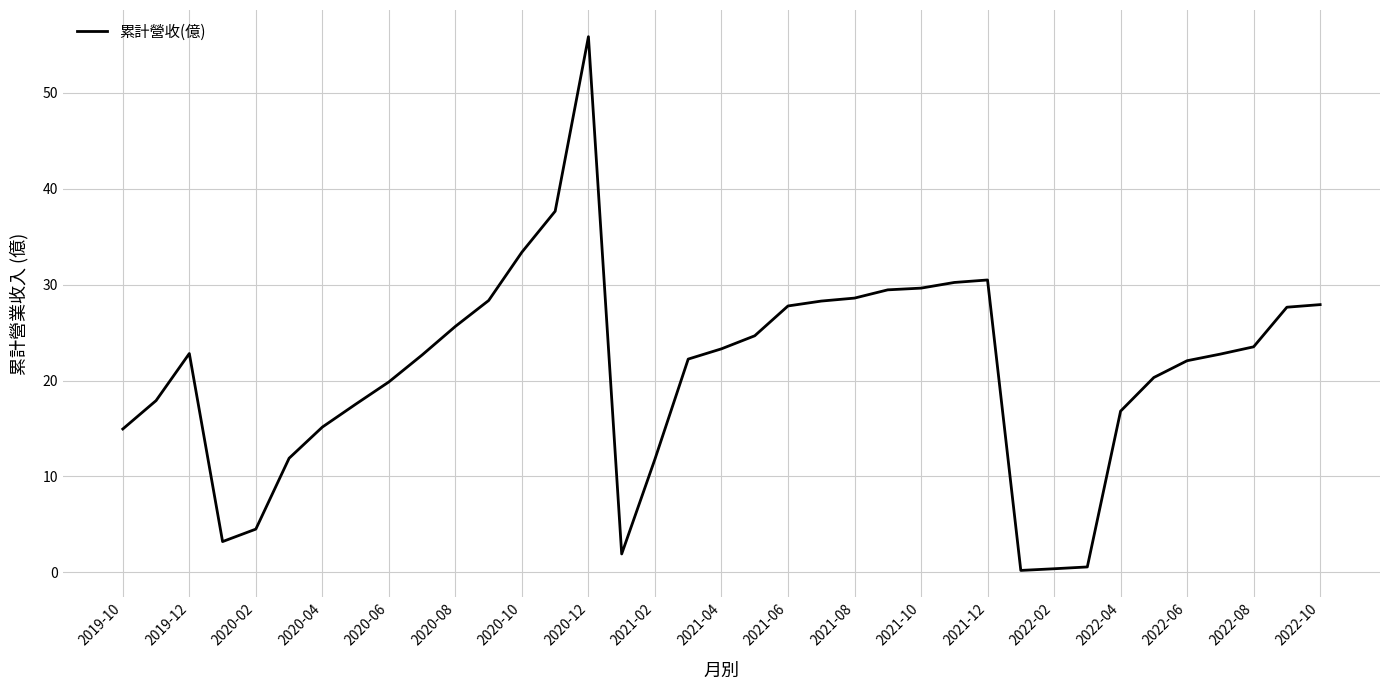

What is the average value?

21.1